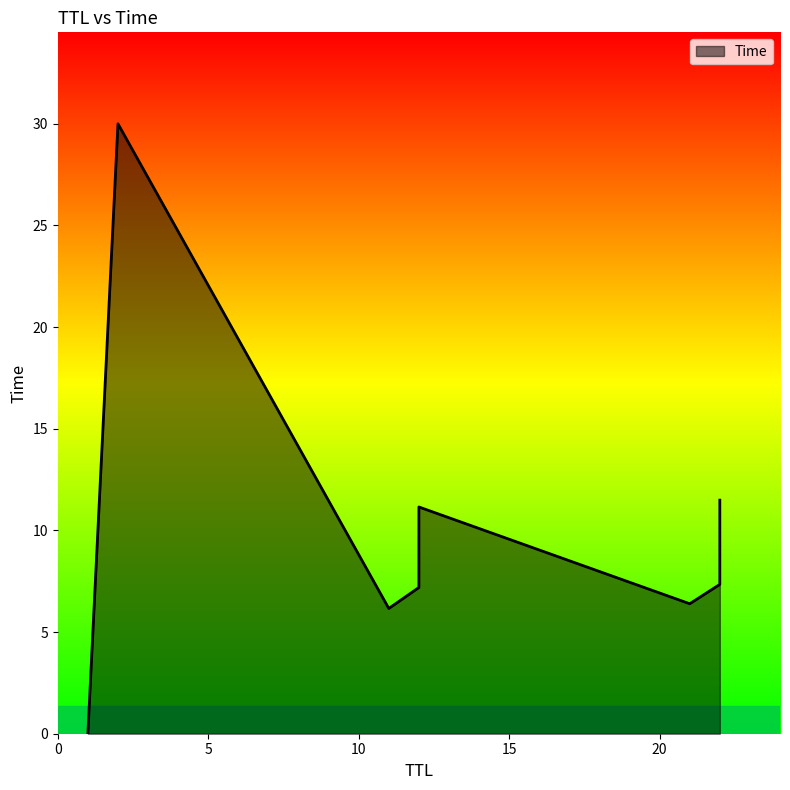

Rank the categories by value from highest to lowest.

2, 22, 12, 22, 12, 22, 12, 21, 11, 1